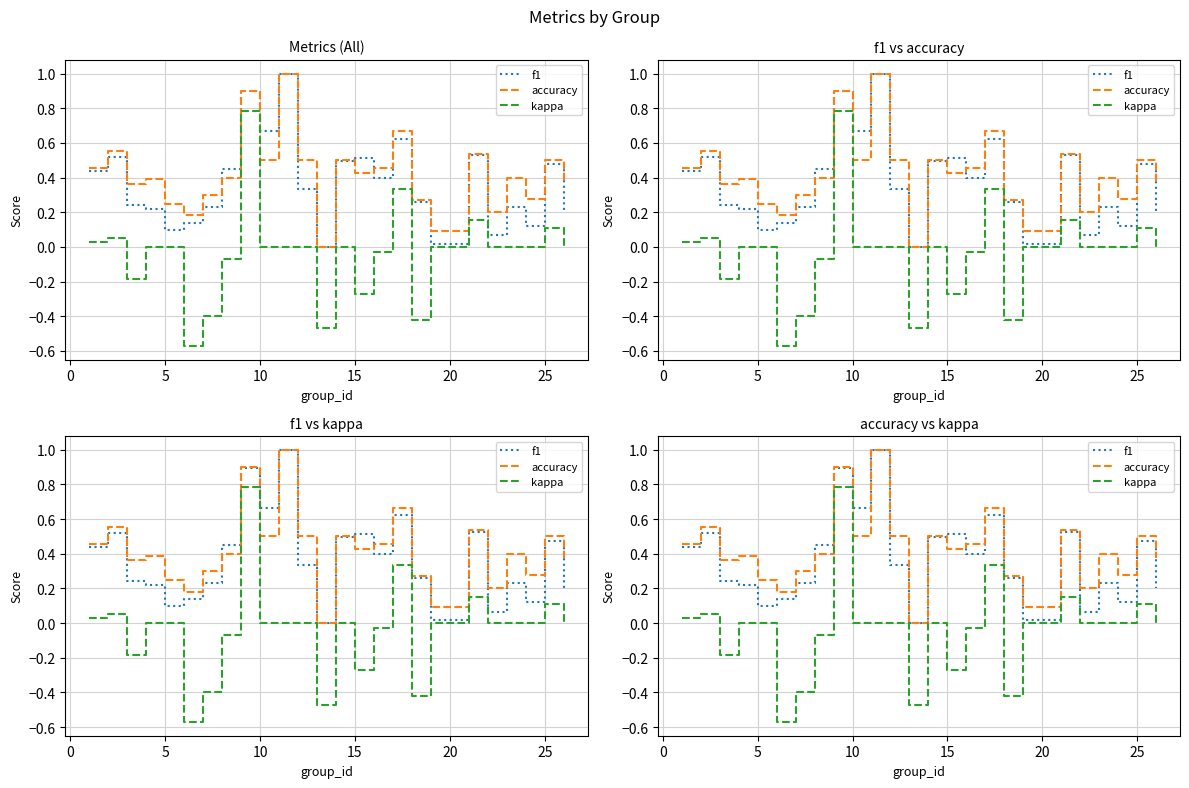

In accuracy, how many points are lower than both neighbors (excluding endpoints)?

8